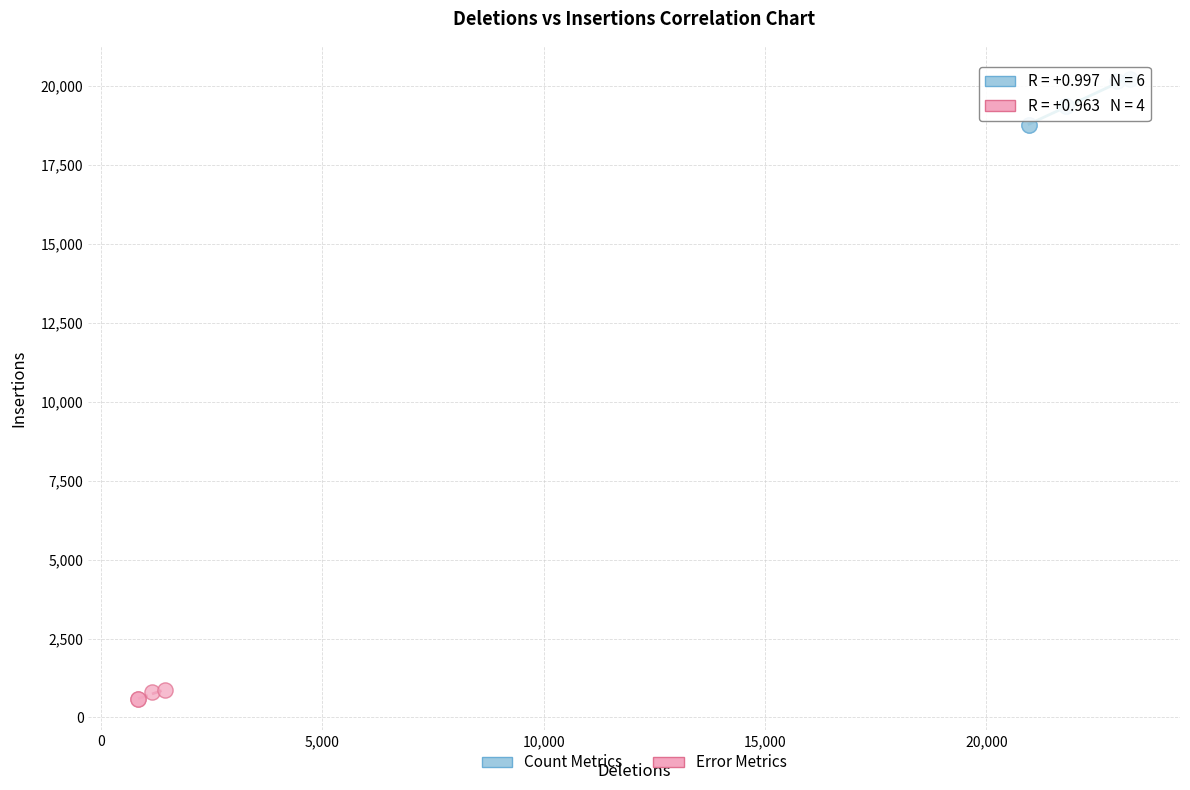

Which series reaches the maximum Y coordinate?

Count Metrics